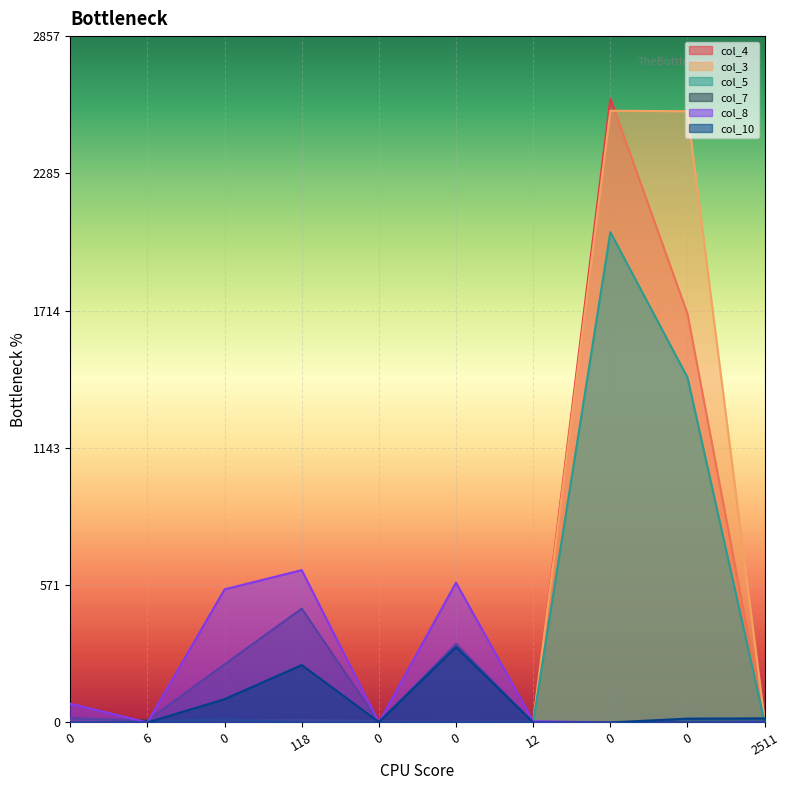

Rank the series by their maximum value, from highest to lowest.

col_4, col_3, col_5, col_8, col_7, col_10